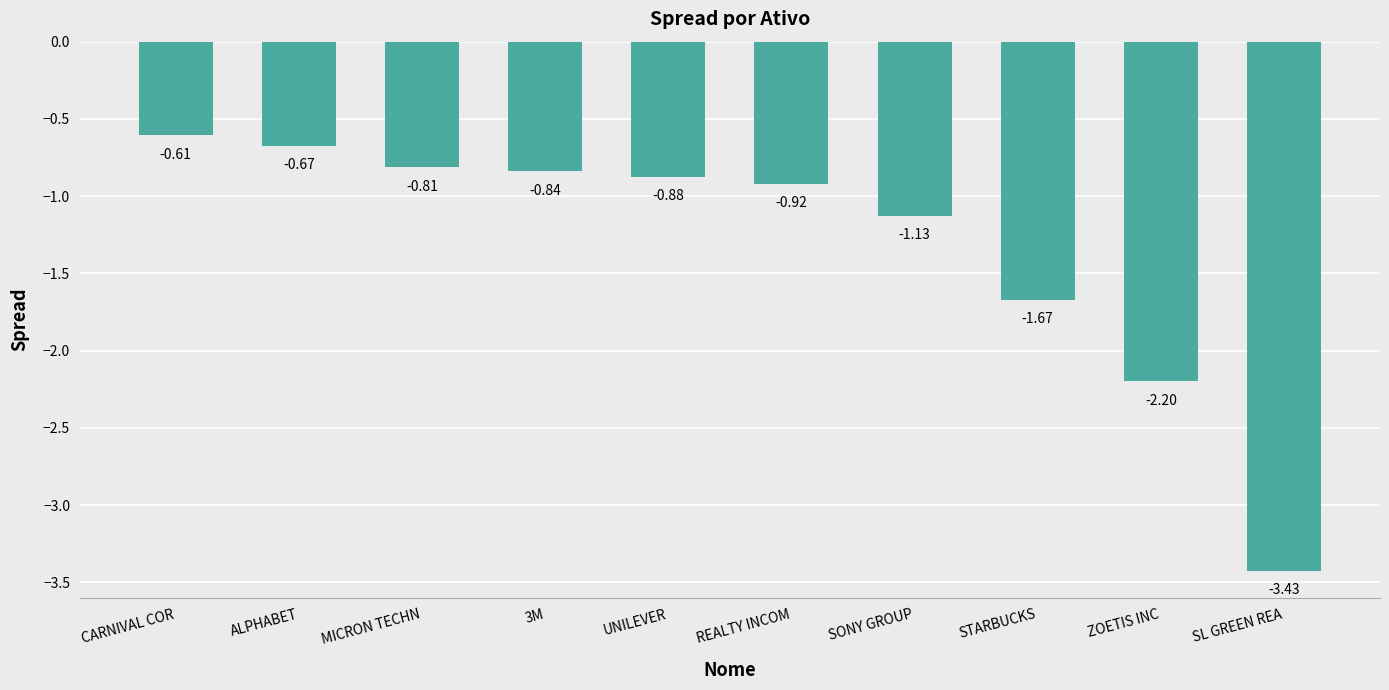

At which category does the chart reach its minimum across all series?

SL GREEN REA